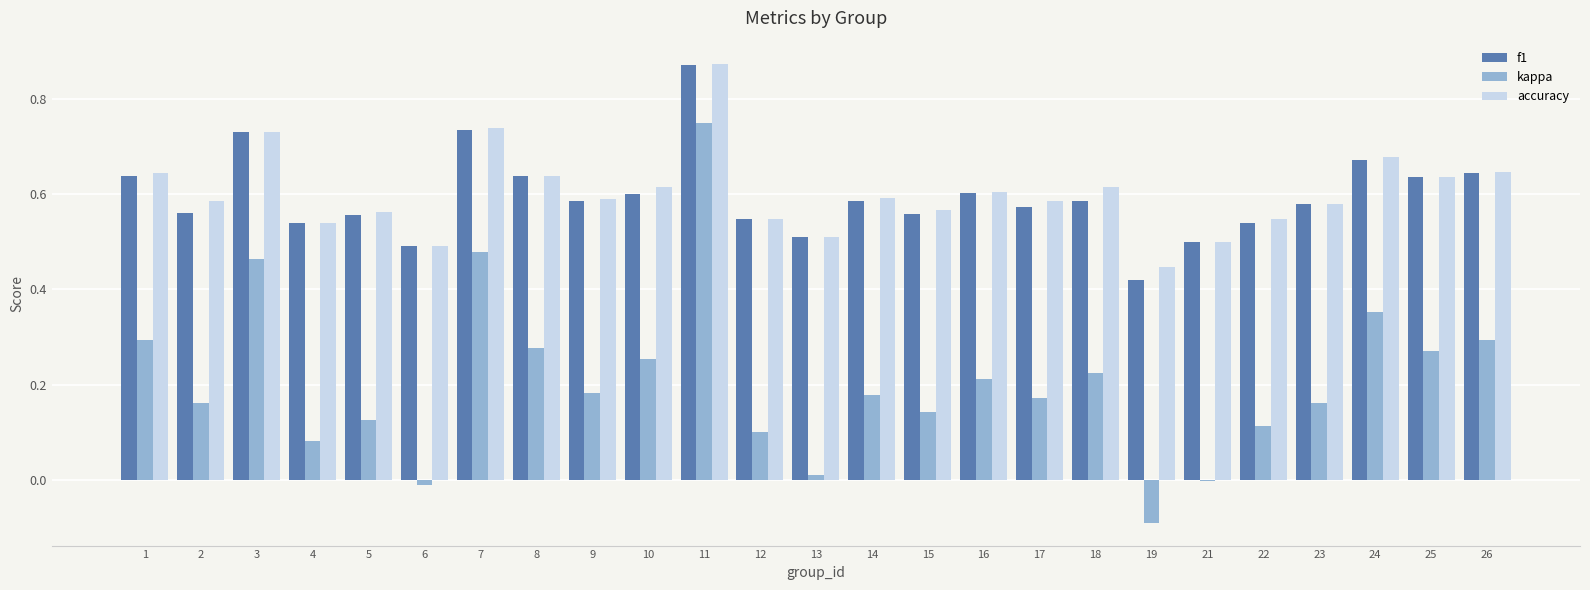

What is the sum of all kappa values?

5.2